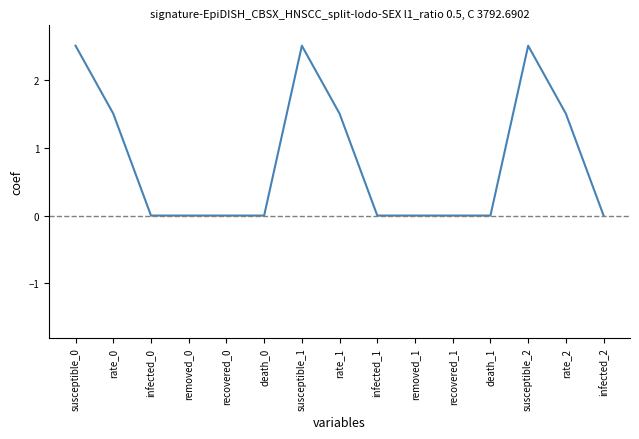

The chart shows a value of 1.2 at removed_0. True or false?

False